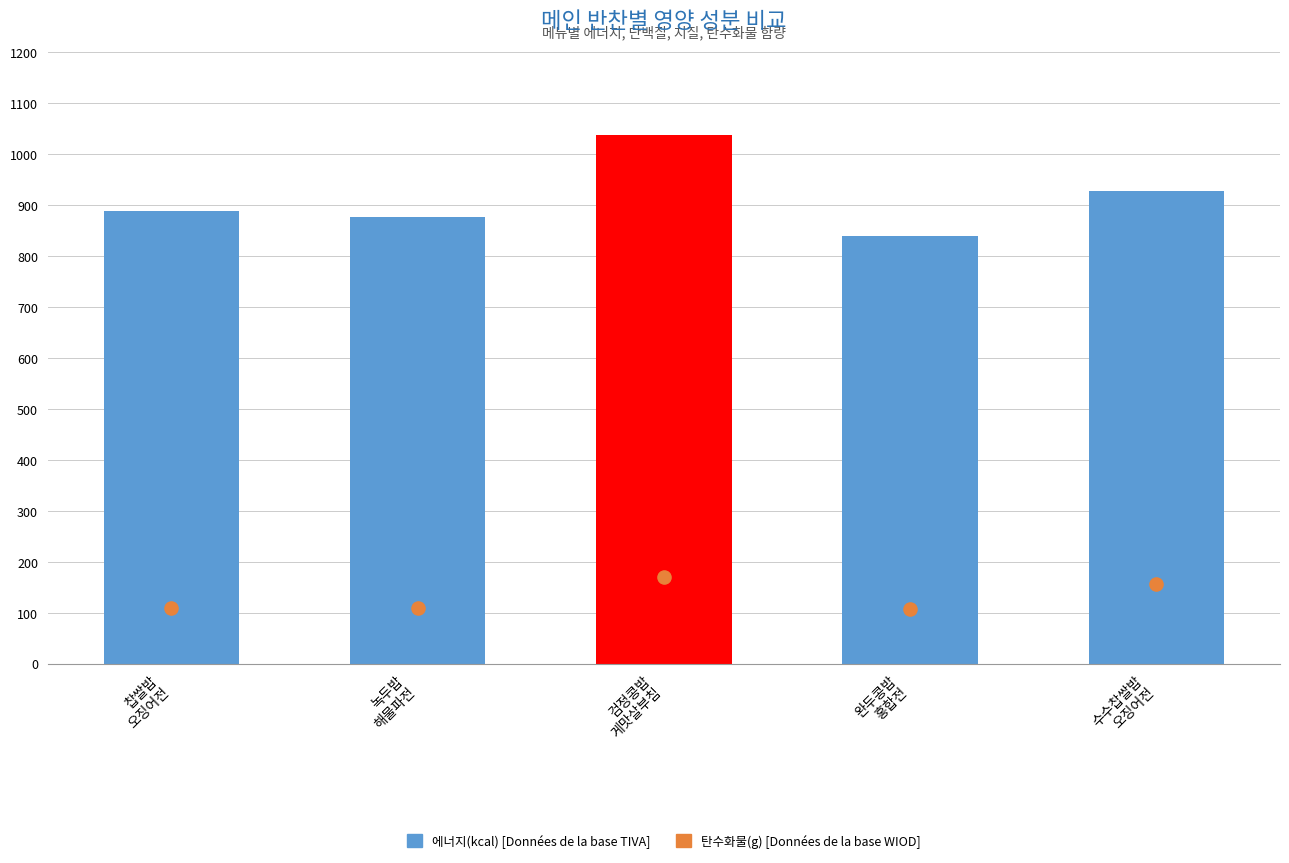

At which category is the sum across all series the highest?

검정콩밥
게맛살부침